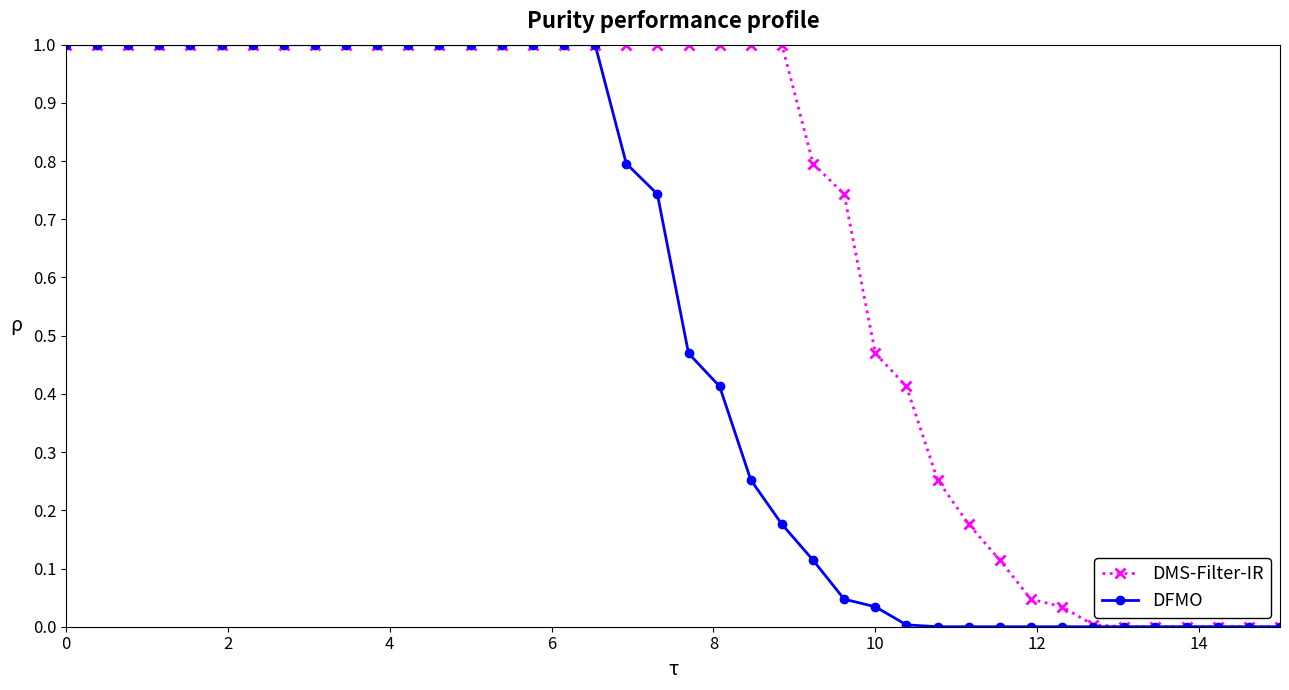

How many data points in DMS-Filter-IR are less than 1?

16